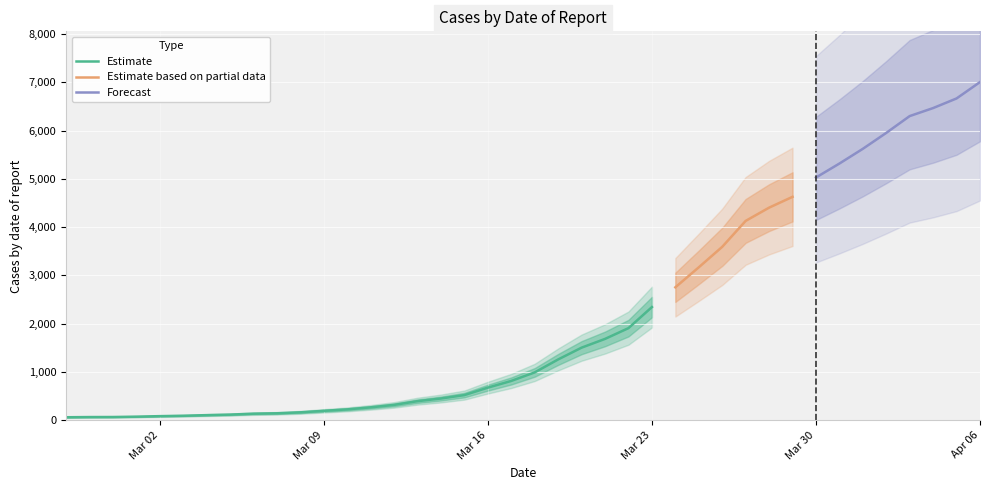

Is this an area chart (filled region under the line)?

No